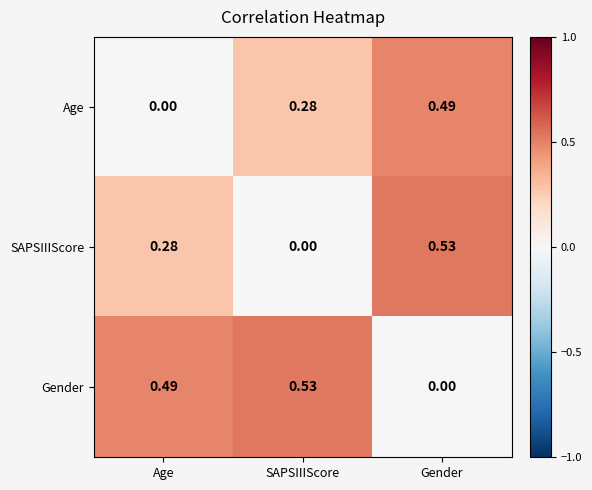

Rank the categories by SAPSIIIScore value from lowest to highest.

SAPSIIIScore, Age, Gender